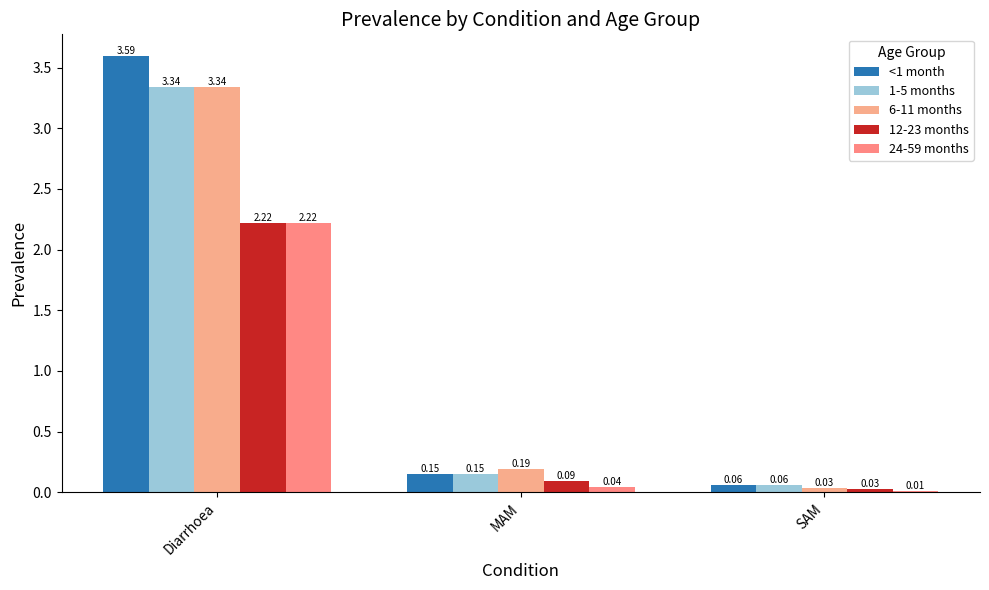

How many bars are there in total?

15